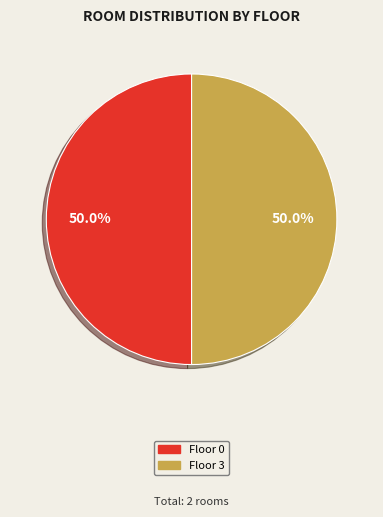

Approximately how many times larger is the value at Floor 0 compared to Floor 3?

1.0